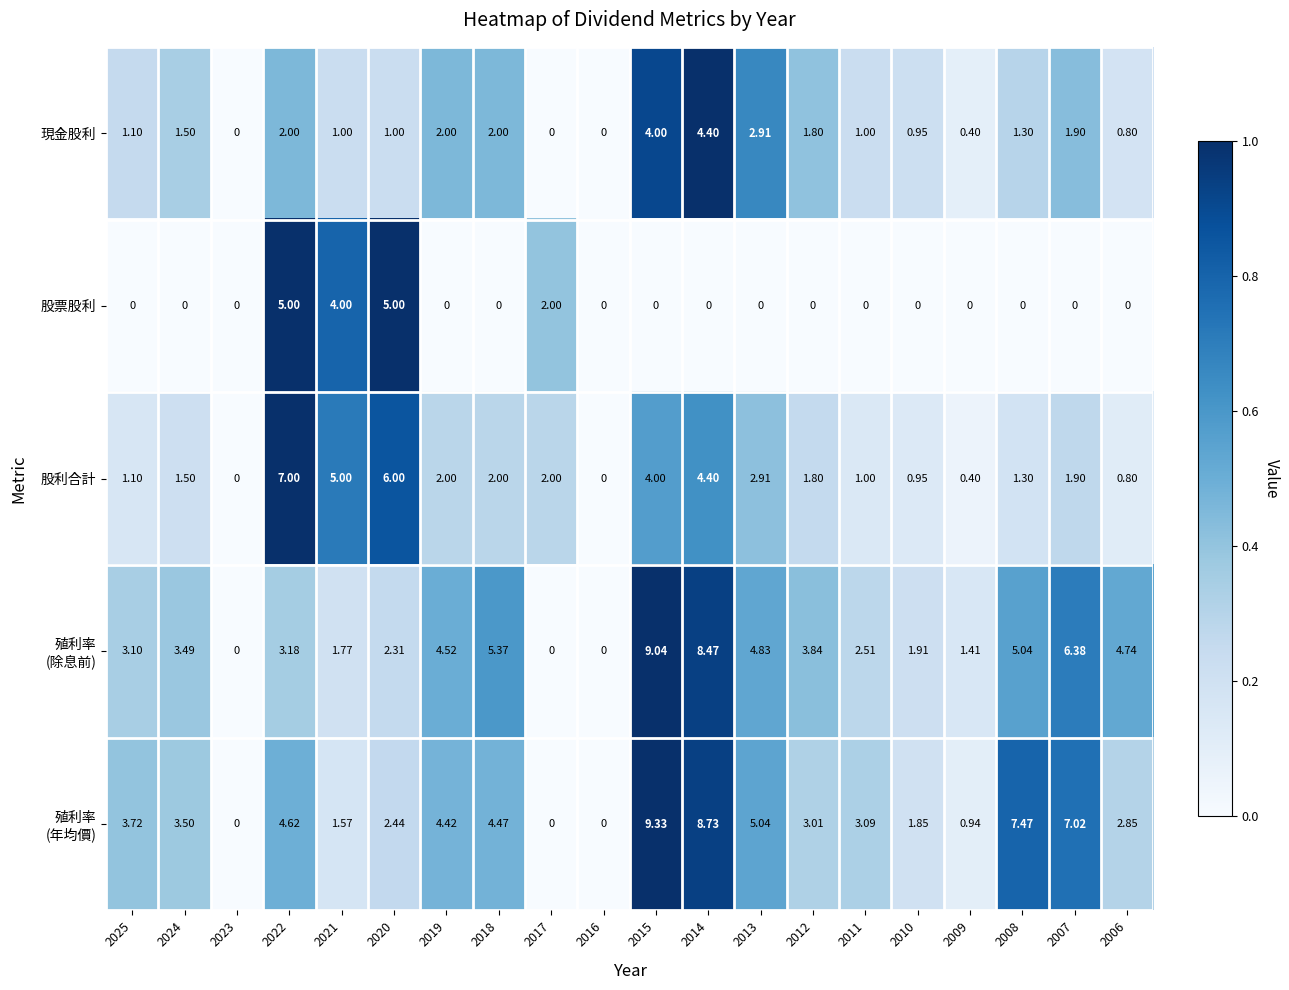

Which series changed the most between 2016 and 2009?

殖利率 (除息前)